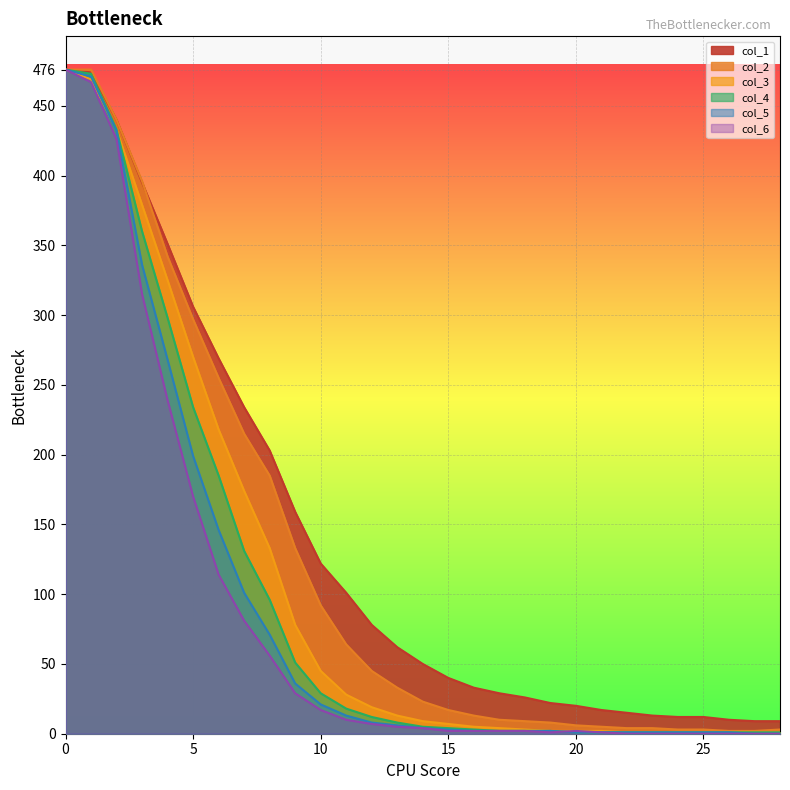

At which label is col_5 closest to 238?

4